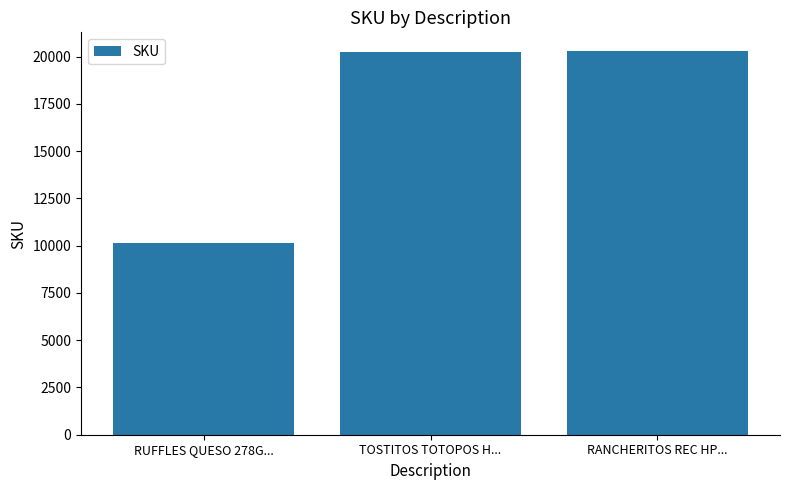

Are the bars grouped side by side (vs. stacked)?

No